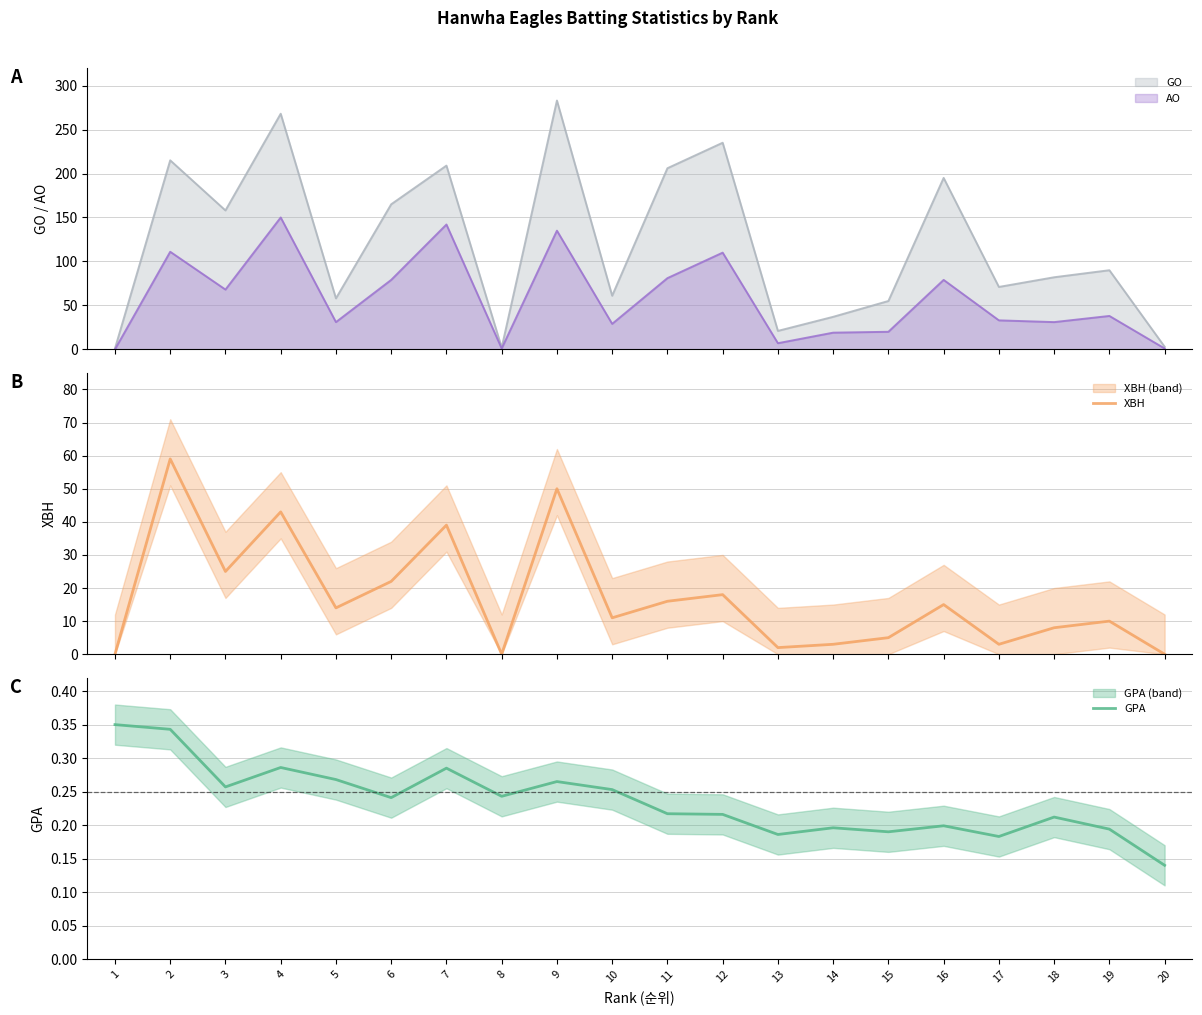

In XBH, how many points are lower than both neighbors (excluding endpoints)?

6